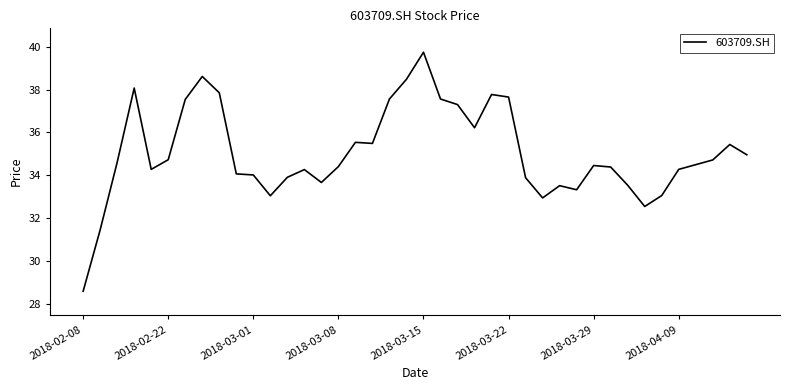

What is the minimum value shown in the chart?

28.6